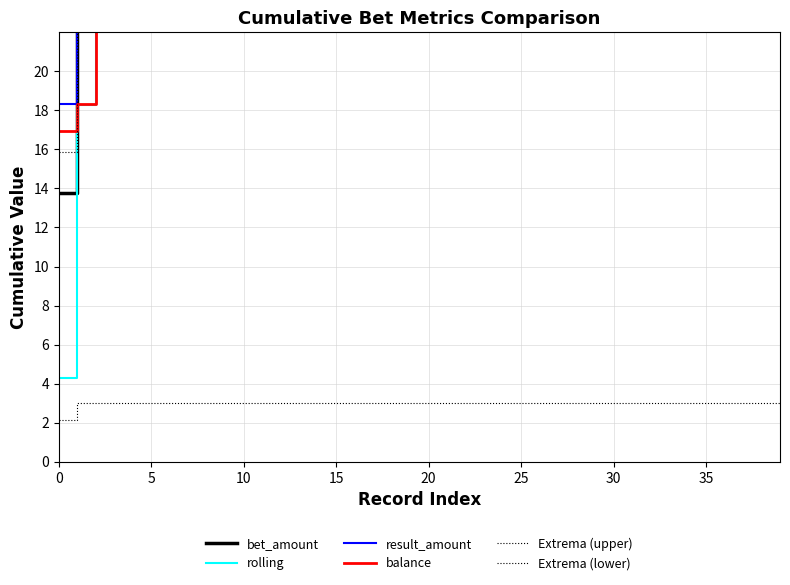

Reading left to right, list all the values displayed in this chart.

bet_amount: 13.8	32.1	49.2	69.2	86.2	102.7	116.6	121.7	127.5	140.7	145.3	158.1	175.6	188.3	190.4	194.0	212.7	213.0	219.5	224.0	239.7	253.8	264.8	269.4	280.0	287.8	304.4	322.8	324.6	336.3	342.9	351.3	367.9	377.3	387.8	407.1	407.6	422.1	438.2	438.5
rolling: 4.3	18.3	35.2	43.4	53.2	63.4	64.9	66.5	75.8	89.4	97.8	103.6	103.9	106.9	114.0	120.6	138.0	150.3	161.1	170.9	189.1	201.1	211.6	216.8	228.5	246.2	261.2	277.9	278.4	283.6	291.6	311.6	324.8	325.1	329.1	337.4	354.7	372.4	384.9	386.2
result_amount: 18.3	34.6	36.9	44.2	49.9	56.8	66.1	85.7	96.6	110.1	126.1	128.0	140.7	160.7	179.5	189.1	200.3	214.3	228.9	246.9	263.5	263.7	265.7	267.0	282.6	288.6	298.8	309.2	327.4	333.0	340.2	345.1	355.1	364.4	374.9	380.2	391.0	400.4	415.5	429.1
balance: 16.9	18.3	27.5	30.2	41.4	44.0	45.1	49.5	55.8	65.1	81.7	94.7	112.0	116.8	131.0	133.0	140.2	154.9	174.9	179.1	186.6	203.0	208.2	228.2	228.2	246.8	265.1	281.9	282.2	282.4	287.5	304.8	307.2	309.3	326.9	340.5	358.0	361.6	374.1	387.6
Extrema (upper): 15.9	36.9	56.5	79.5	99.2	118.1	134.1	139.9	146.6	161.8	167.1	181.8	202.0	216.6	218.9	223.1	244.7	244.9	252.5	257.6	275.7	291.9	304.5	309.8	322.0	330.9	350.1	371.2	373.3	386.8	394.4	404.0	423.1	433.8	446.0	468.2	468.7	485.4	503.9	504.3
Extrema (lower): 2.1	3.0	3.0	3.0	3.0	3.0	3.0	3.0	3.0	3.0	3.0	3.0	3.0	3.0	3.0	3.0	3.0	3.0	3.0	3.0	3.0	3.0	3.0	3.0	3.0	3.0	3.0	3.0	3.0	3.0	3.0	3.0	3.0	3.0	3.0	3.0	3.0	3.0	3.0	3.0